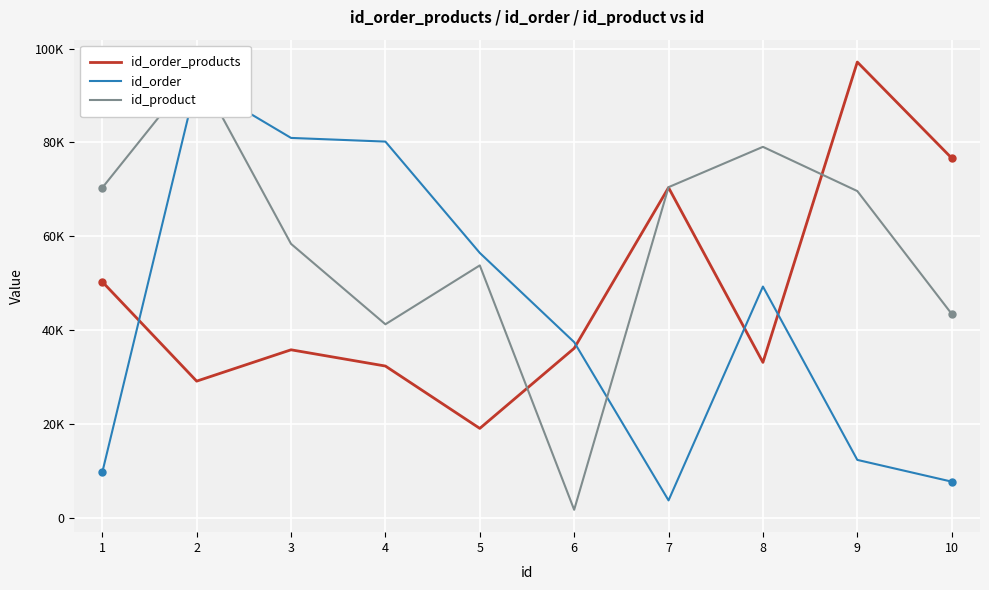

How many times do id_order_products and id_order cross each other?

4